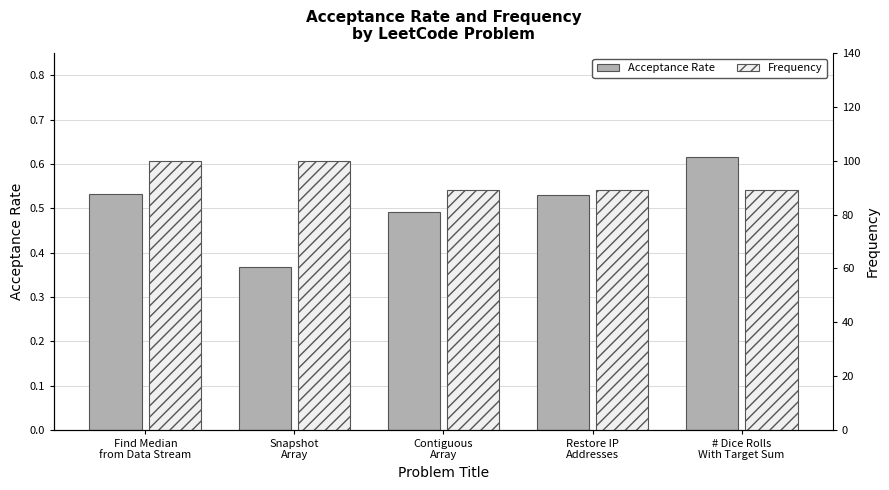

What is the average value of the Acceptance Rate series?

0.5